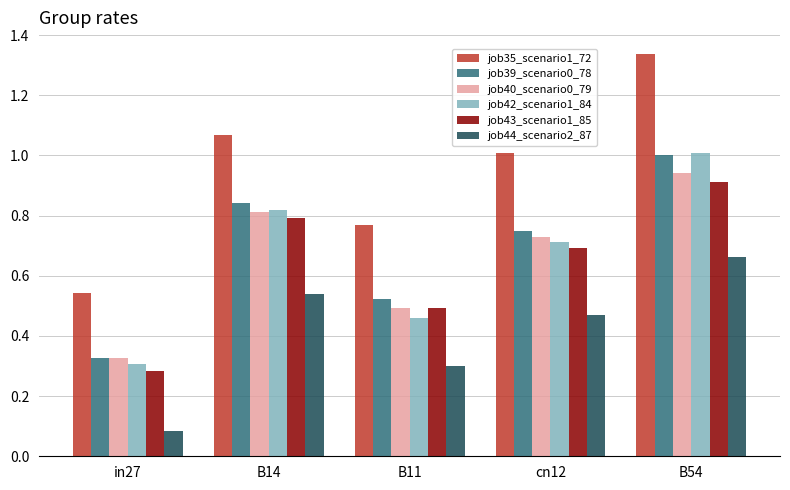

List the labels in order of job35_scenario1_72 value, smallest first.

in27, B11, cn12, B14, B54